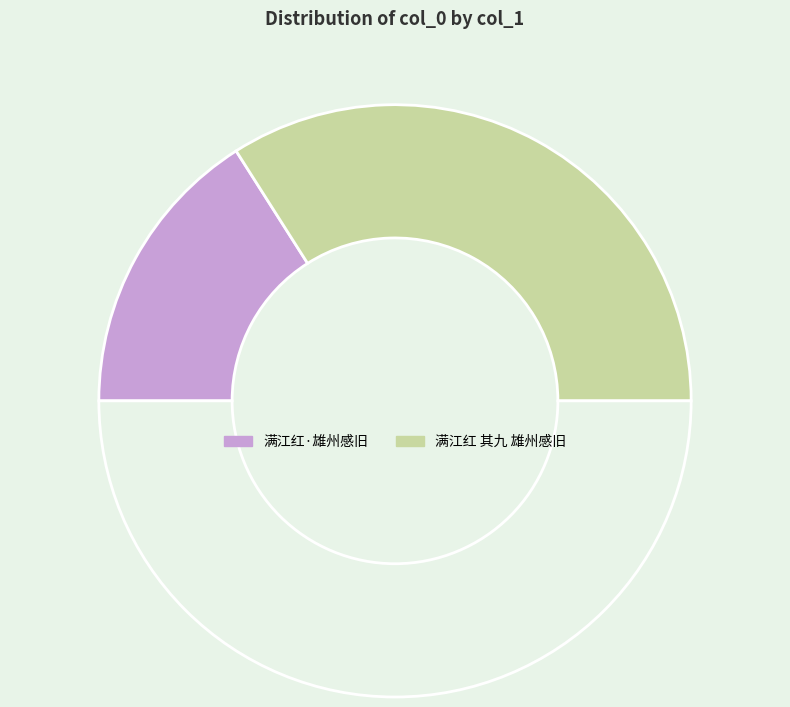

Count the number of slices in the pie.

3